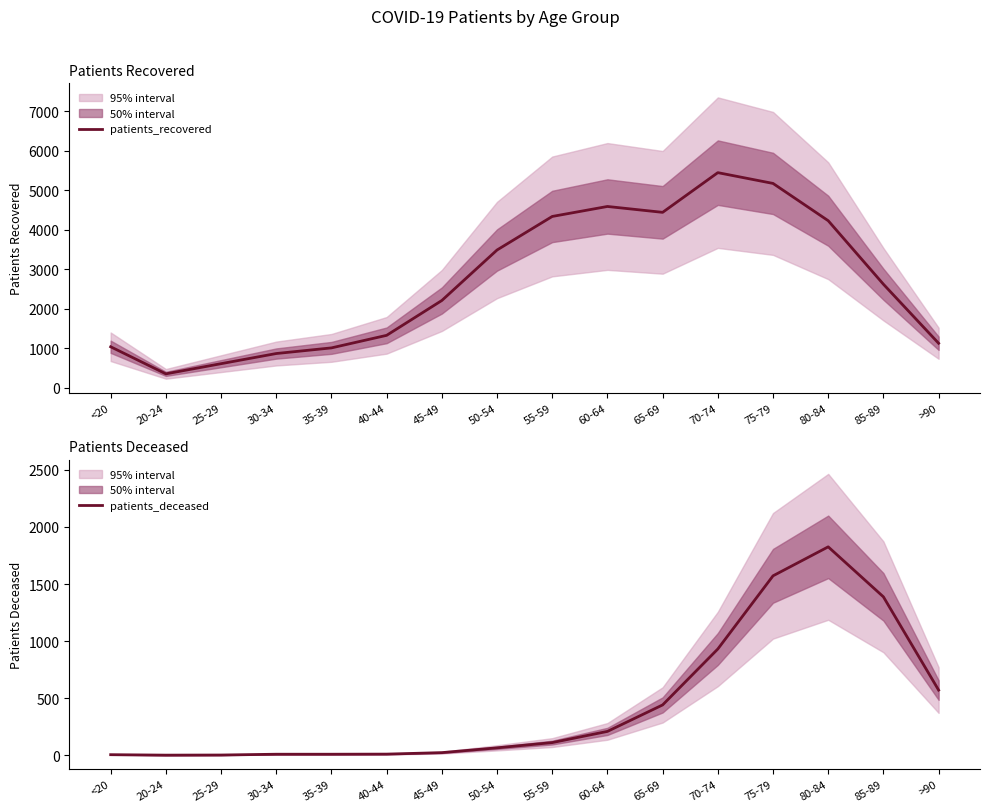

Which has a higher value, 80-84 or 70-74?

70-74